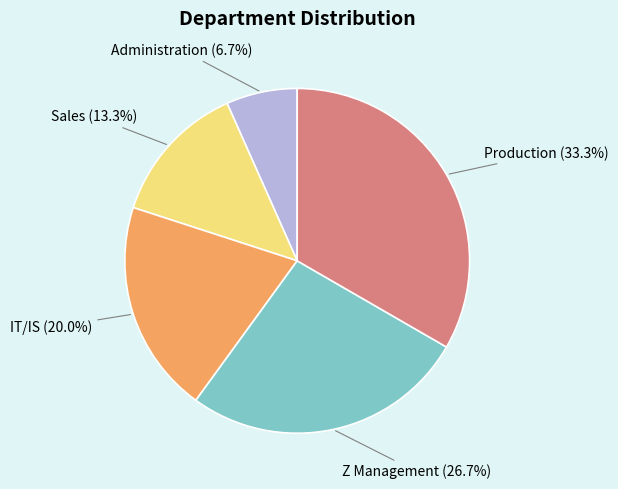

What is the total percentage of Administration and Sales?

20.0%